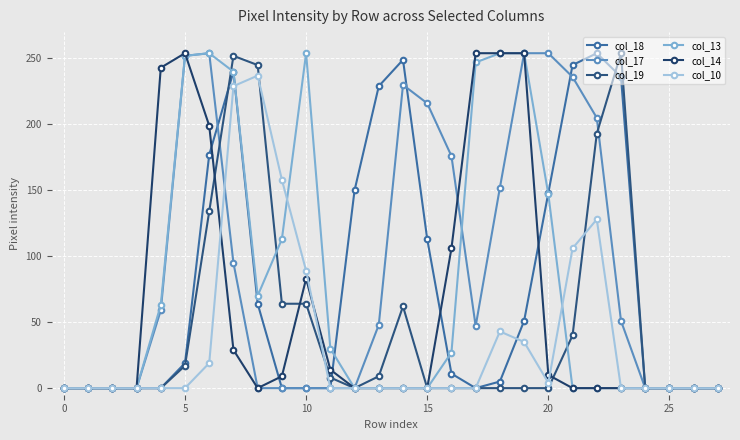

How many data points does each series have?

28